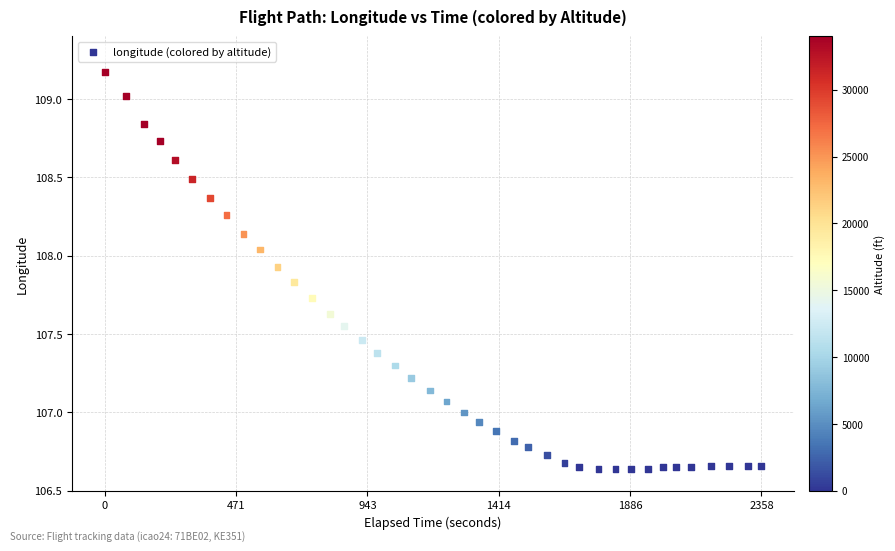

What is the range of Y values (max minus min)?

2.5